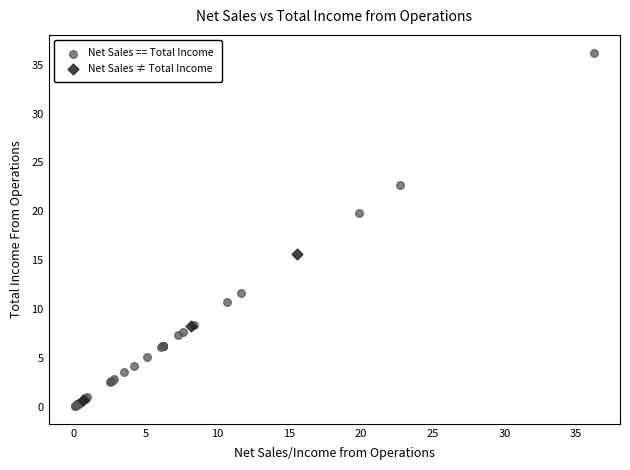

Which series has the largest Y range (max minus min)?

Net Sales == Total Income